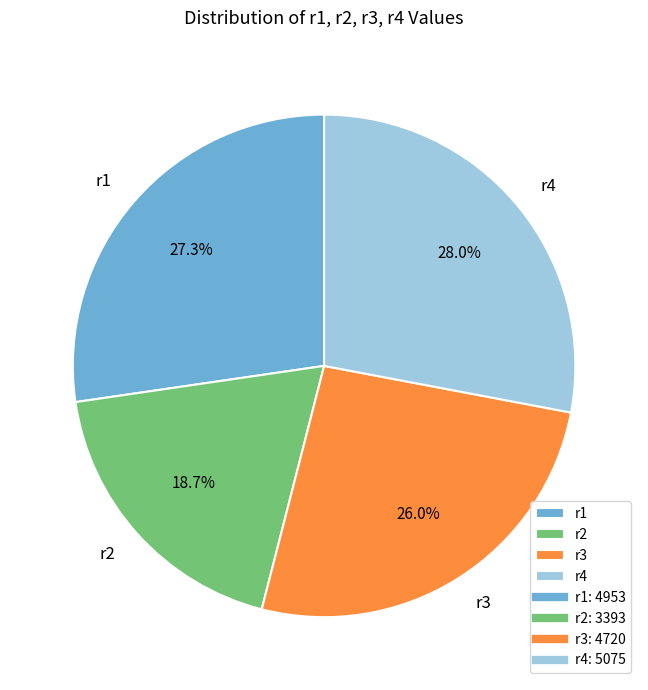

Approximately how many times larger is the value at r3 compared to r1?

1.0